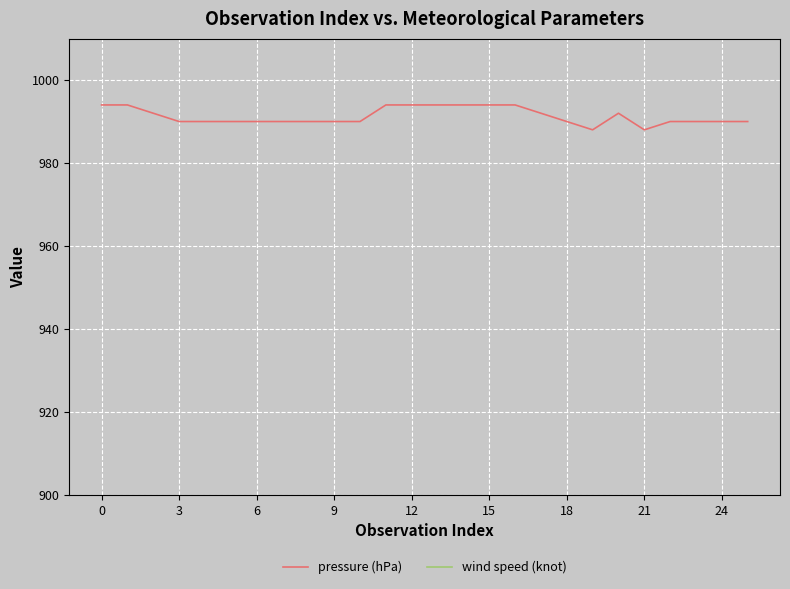

What is the approximate value of pressure (hPa) at 16?

994